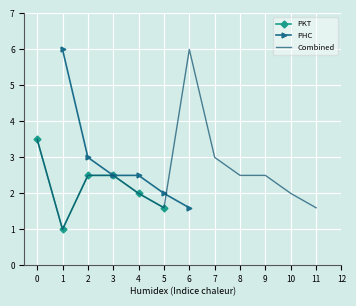

What is the minimum value for Combined?

1.0